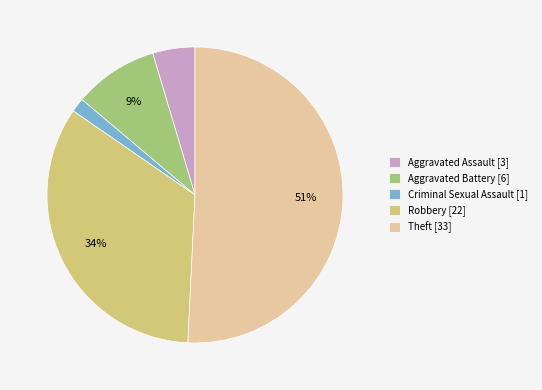

True or false: Theft accounts for 64% of the total.

False